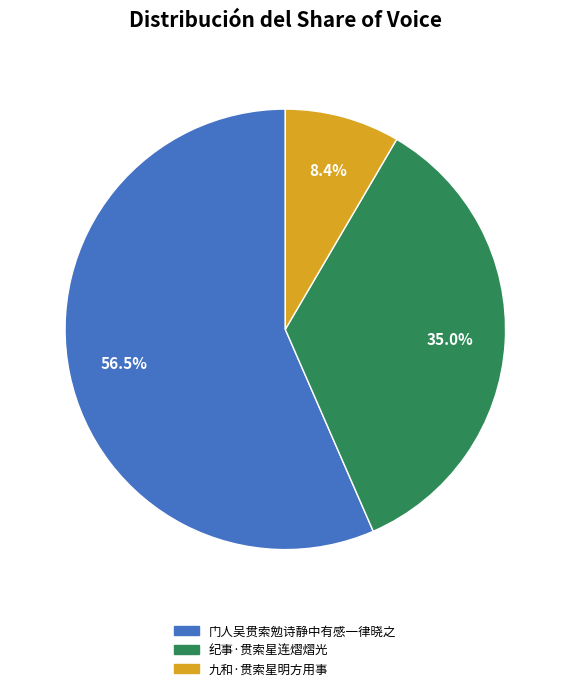

What is the ratio of the value at 纪事·贯索星连熠熠光 to the value at 门人吴贯索勉诗静中有感一律晓之?

0.6